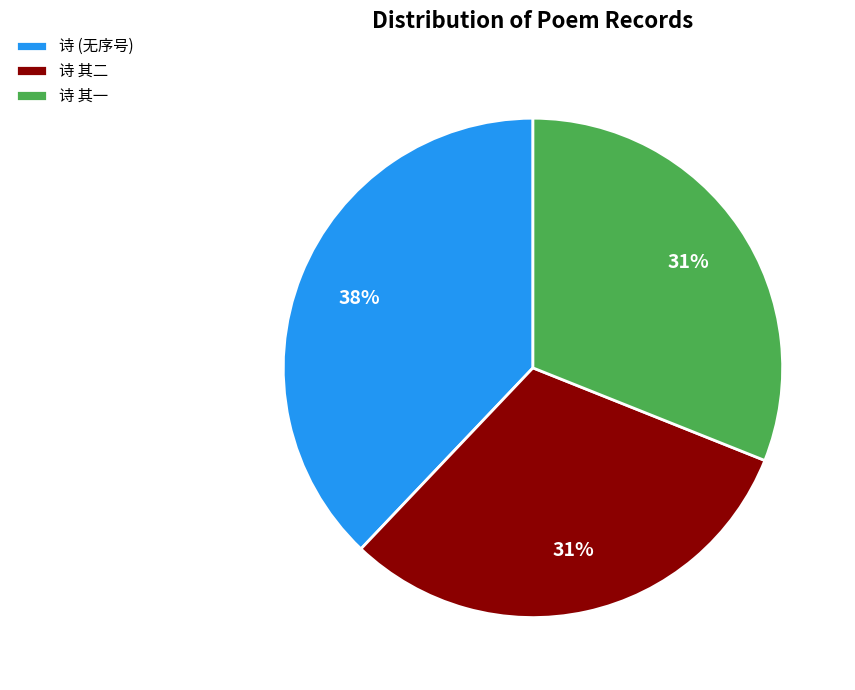

Does any single category account for the majority?

No